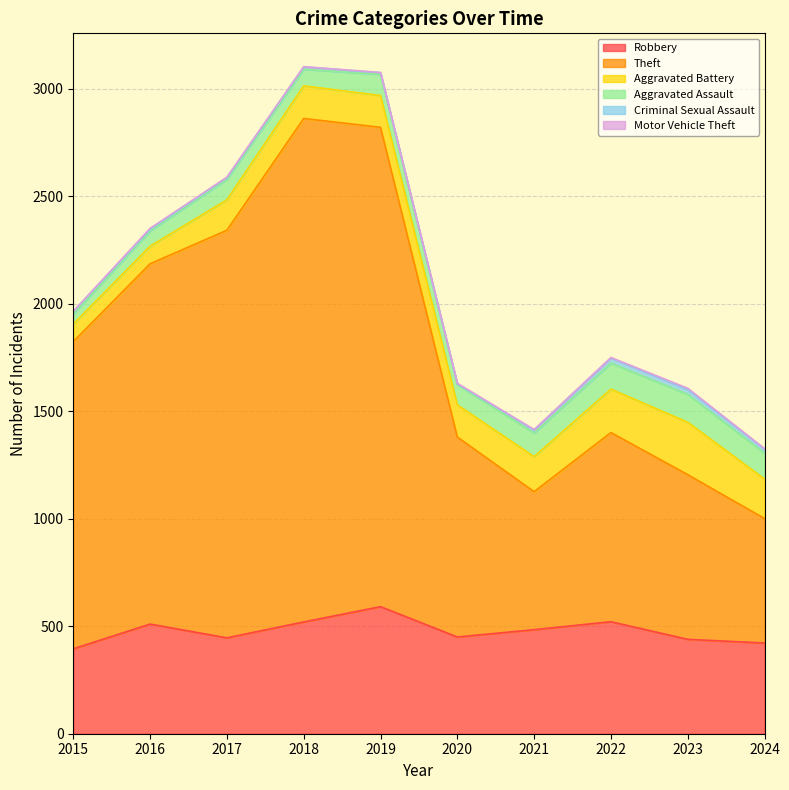

List the series in order of their peak value, lowest first.

Motor Vehicle Theft, Criminal Sexual Assault, Aggravated Assault, Aggravated Battery, Robbery, Theft